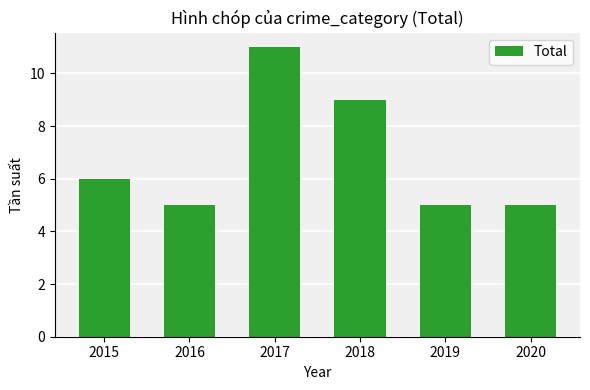

What value does the data have at 2016?

5